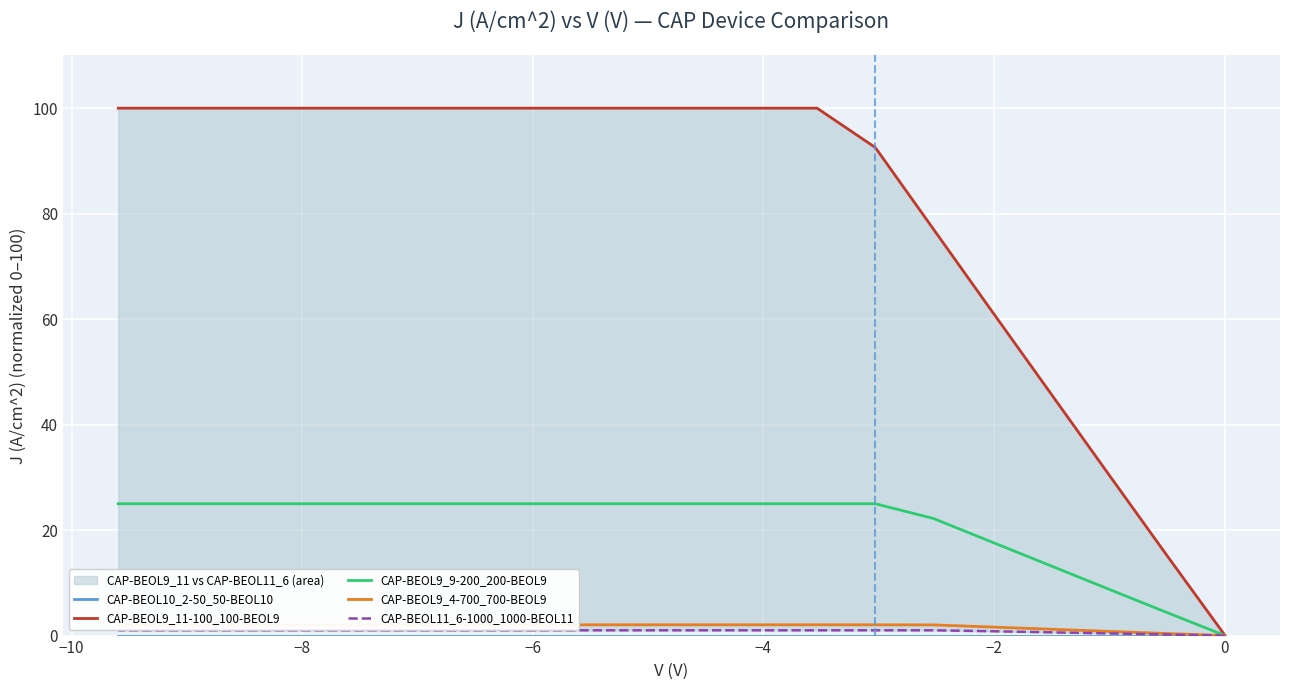

Is the value of CAP-BEOL9_9-200_200-BEOL9 at 11 greater than the value of CAP-BEOL9_11-100_100-BEOL9 at 16?

No